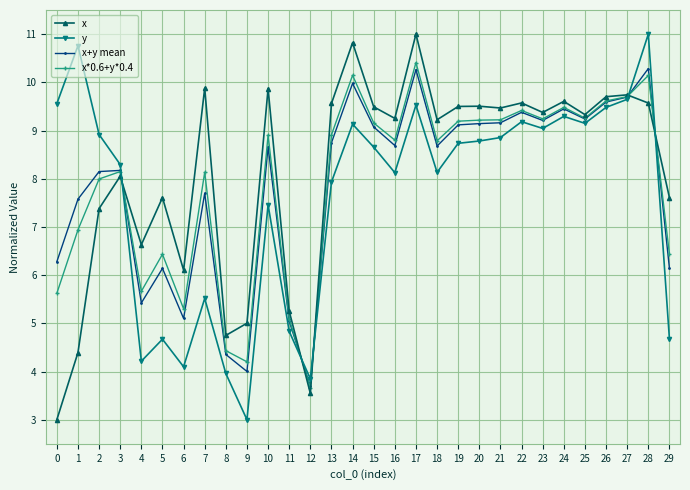

What is the spread (max minus min) of values at 13?

1.6